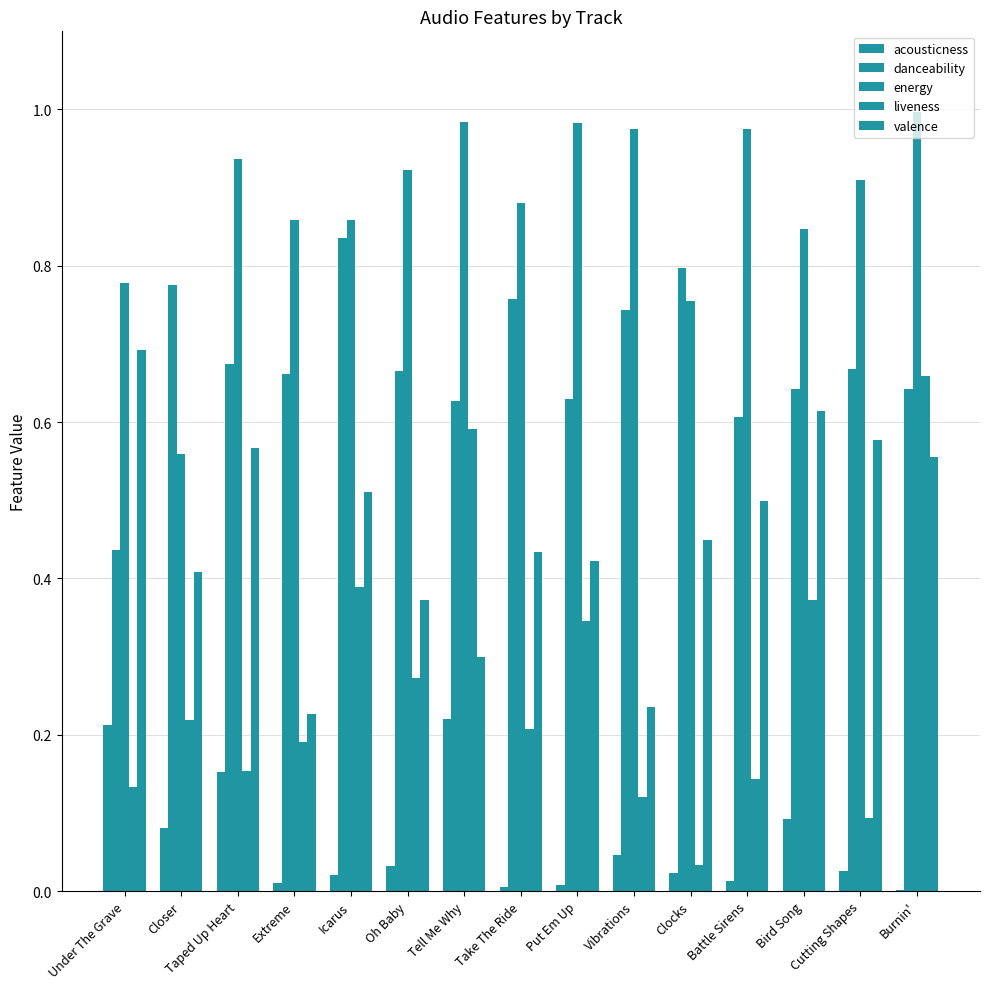

How many distinct data groups are displayed?

5